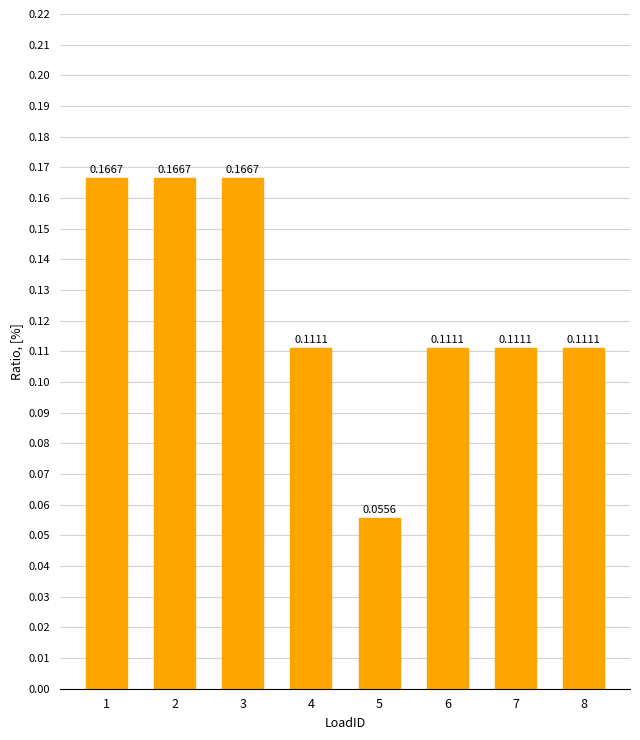

At which label is the value closest to 0?

5